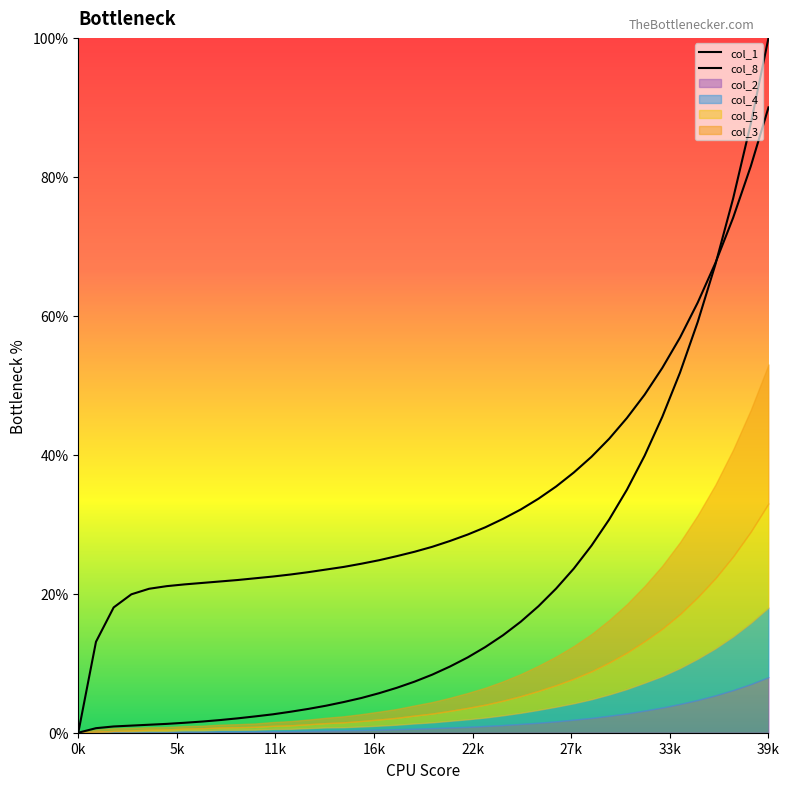

What is the difference between the maximum and second lowest values in the col_1 series?

99.3